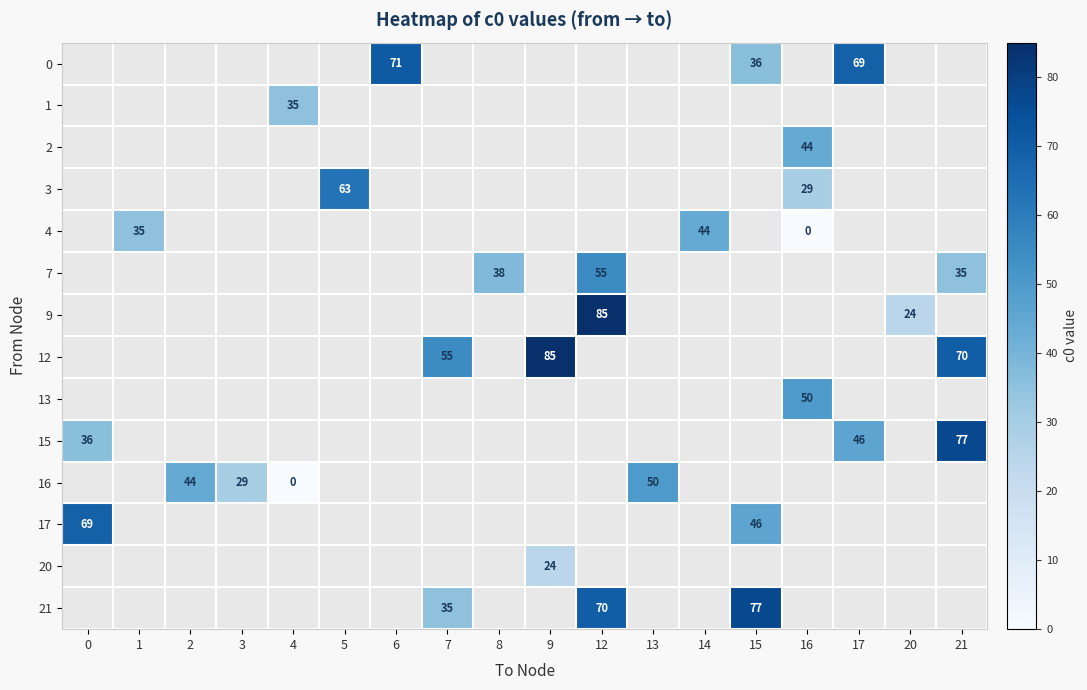

How many categories are shown in the chart?

18